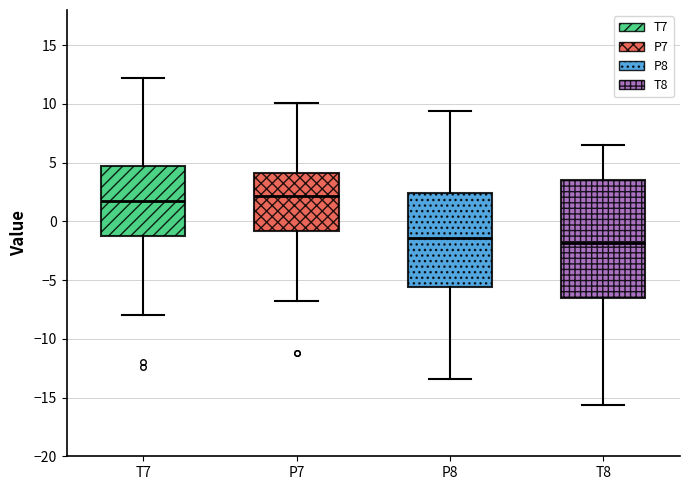

Reading left to right, read every box against the y-axis: the position of its median line, the range the box covers, and the ends of its whiskers. The values are not printed on the chart, so give them approximately, as read against the axis.

T7: median 1.5, box -1.5 to 4.5, whiskers -8.0 to 12.0
P7: median 2.0, box -1.0 to 4.0, whiskers -6.5 to 10.0
P8: median -1.5, box -5.5 to 2.5, whiskers -13.5 to 9.5
T8: median -2.0, box -6.5 to 3.5, whiskers -15.5 to 6.5